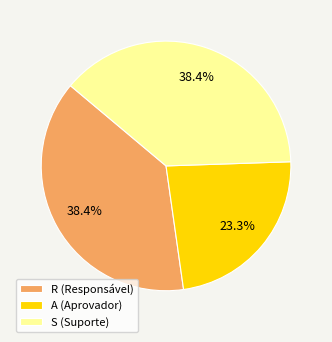

How many slices are in this pie chart?

3